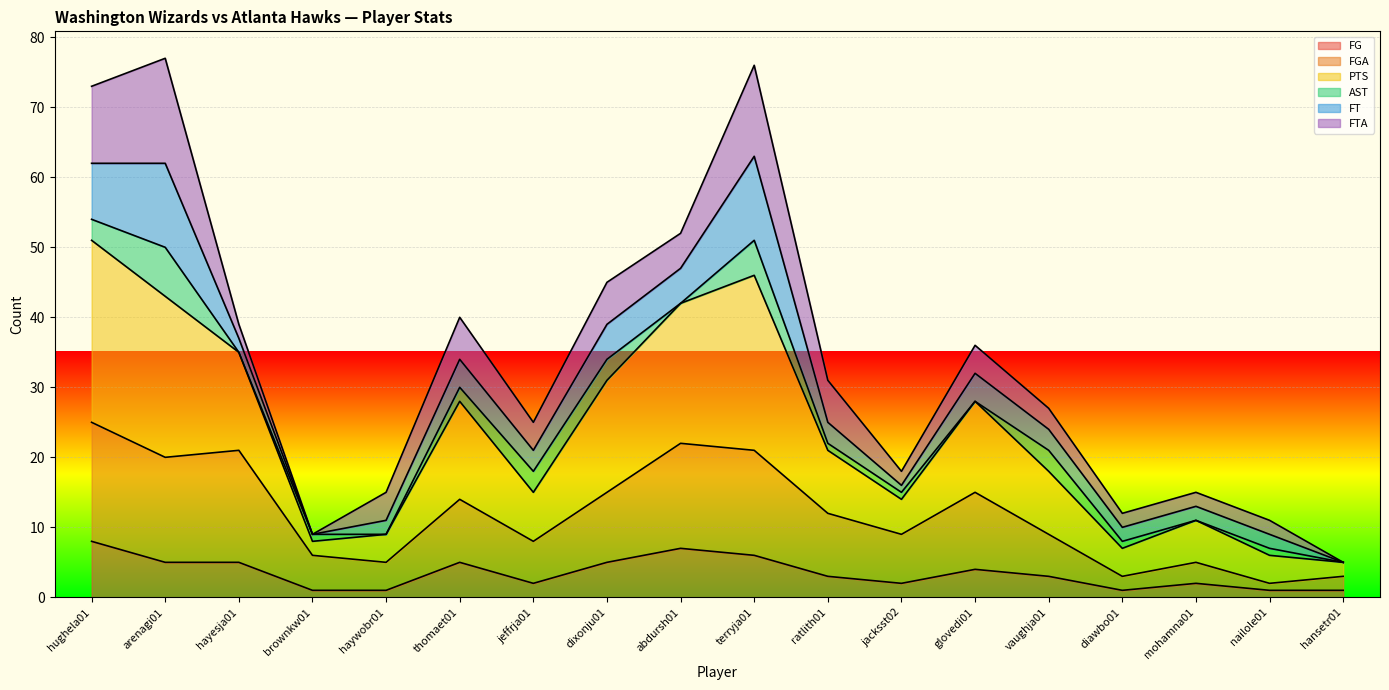

What is the highest value of the FG series?

8